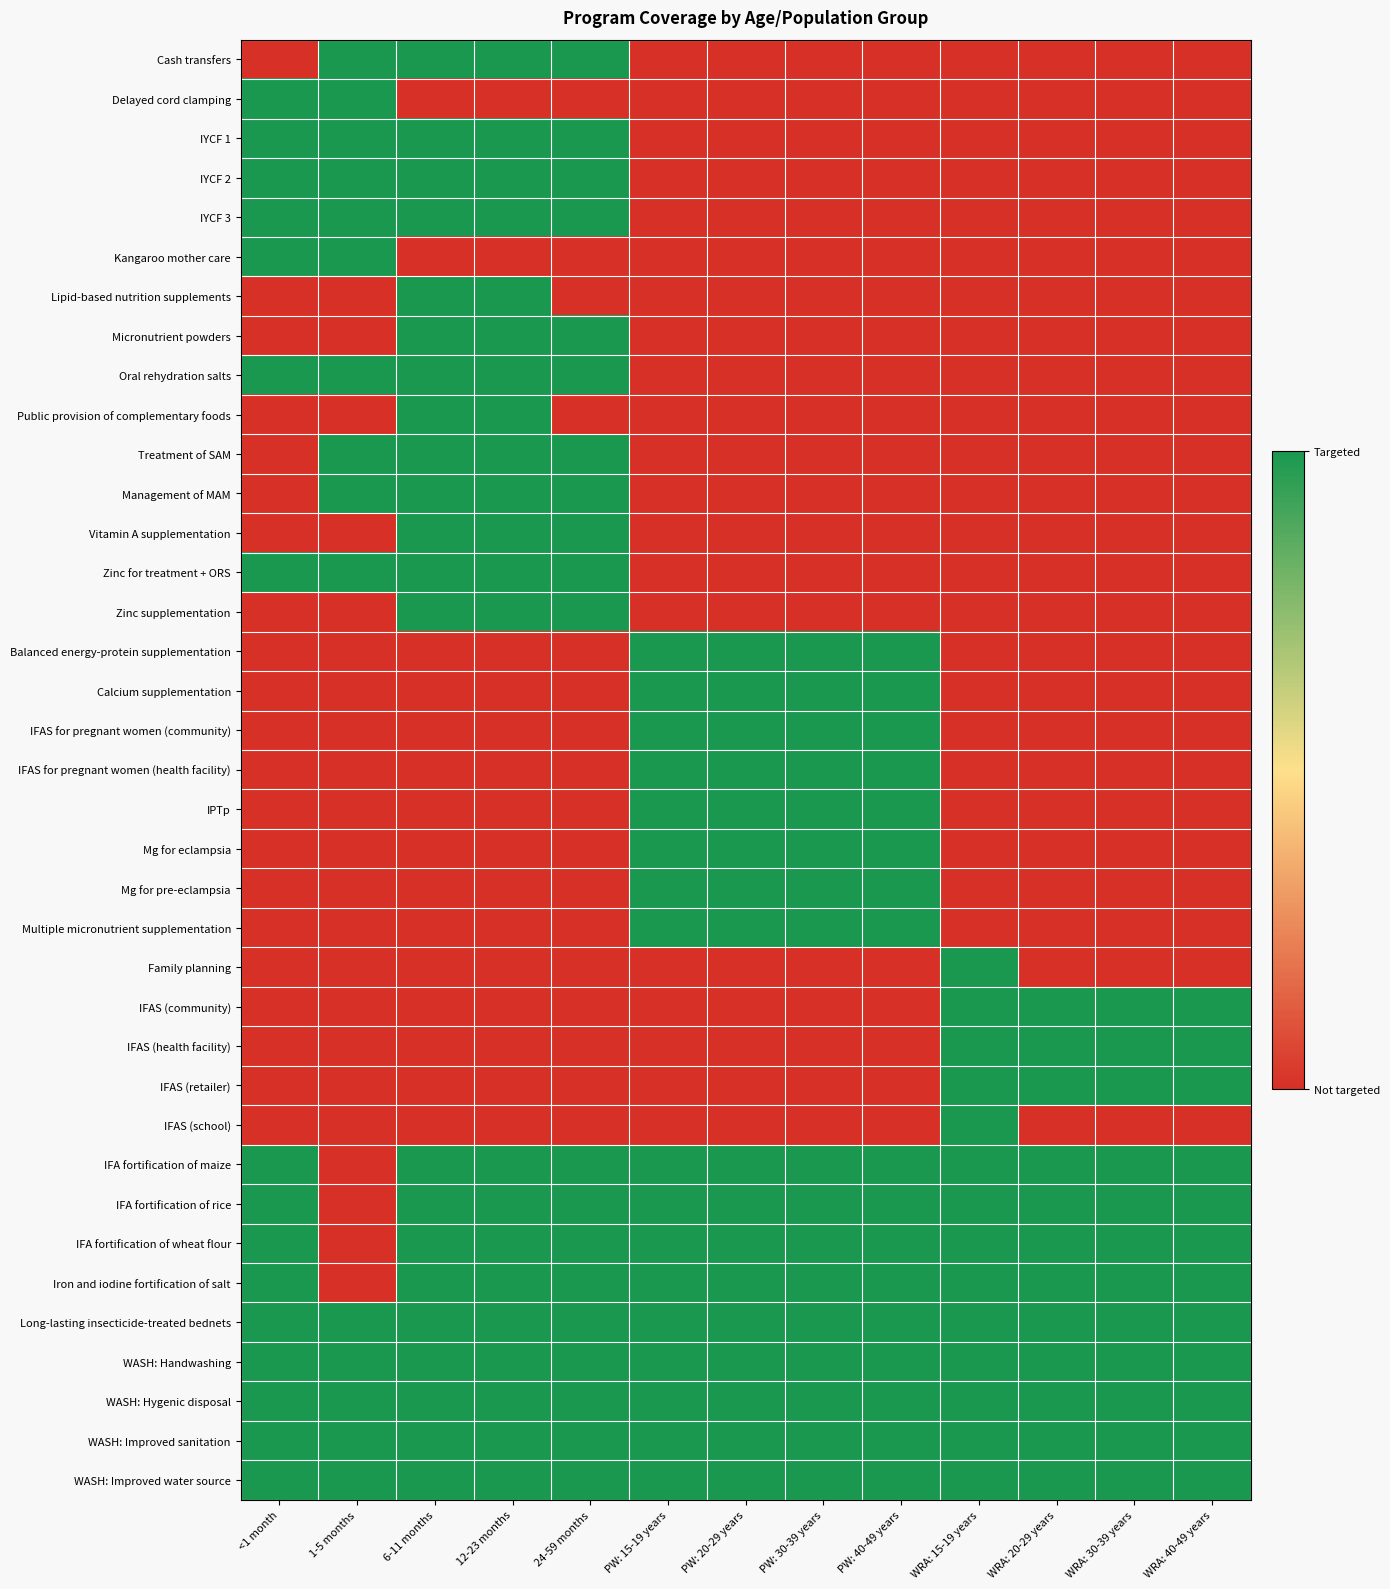

Reading right to left, what are all the values shown in this chart?

Cash transfers: WRA: 40-49 years=0	WRA: 30-39 years=0	WRA: 20-29 years=0	WRA: 15-19 years=0	PW: 40-49 years=0	PW: 30-39 years=0	PW: 20-29 years=0	PW: 15-19 years=0	24-59 months=1	12-23 months=1	6-11 months=1	1-5 months=1	<1 month=0
Delayed cord clamping: WRA: 40-49 years=0	WRA: 30-39 years=0	WRA: 20-29 years=0	WRA: 15-19 years=0	PW: 40-49 years=0	PW: 30-39 years=0	PW: 20-29 years=0	PW: 15-19 years=0	24-59 months=0	12-23 months=0	6-11 months=0	1-5 months=1	<1 month=1
IYCF 1: WRA: 40-49 years=0	WRA: 30-39 years=0	WRA: 20-29 years=0	WRA: 15-19 years=0	PW: 40-49 years=0	PW: 30-39 years=0	PW: 20-29 years=0	PW: 15-19 years=0	24-59 months=1	12-23 months=1	6-11 months=1	1-5 months=1	<1 month=1
IYCF 2: WRA: 40-49 years=0	WRA: 30-39 years=0	WRA: 20-29 years=0	WRA: 15-19 years=0	PW: 40-49 years=0	PW: 30-39 years=0	PW: 20-29 years=0	PW: 15-19 years=0	24-59 months=1	12-23 months=1	6-11 months=1	1-5 months=1	<1 month=1
IYCF 3: WRA: 40-49 years=0	WRA: 30-39 years=0	WRA: 20-29 years=0	WRA: 15-19 years=0	PW: 40-49 years=0	PW: 30-39 years=0	PW: 20-29 years=0	PW: 15-19 years=0	24-59 months=1	12-23 months=1	6-11 months=1	1-5 months=1	<1 month=1
Kangaroo mother care: WRA: 40-49 years=0	WRA: 30-39 years=0	WRA: 20-29 years=0	WRA: 15-19 years=0	PW: 40-49 years=0	PW: 30-39 years=0	PW: 20-29 years=0	PW: 15-19 years=0	24-59 months=0	12-23 months=0	6-11 months=0	1-5 months=1	<1 month=1
Lipid-based nutrition supplements: WRA: 40-49 years=0	WRA: 30-39 years=0	WRA: 20-29 years=0	WRA: 15-19 years=0	PW: 40-49 years=0	PW: 30-39 years=0	PW: 20-29 years=0	PW: 15-19 years=0	24-59 months=0	12-23 months=1	6-11 months=1	1-5 months=0	<1 month=0
Micronutrient powders: WRA: 40-49 years=0	WRA: 30-39 years=0	WRA: 20-29 years=0	WRA: 15-19 years=0	PW: 40-49 years=0	PW: 30-39 years=0	PW: 20-29 years=0	PW: 15-19 years=0	24-59 months=1	12-23 months=1	6-11 months=1	1-5 months=0	<1 month=0
Oral rehydration salts: WRA: 40-49 years=0	WRA: 30-39 years=0	WRA: 20-29 years=0	WRA: 15-19 years=0	PW: 40-49 years=0	PW: 30-39 years=0	PW: 20-29 years=0	PW: 15-19 years=0	24-59 months=1	12-23 months=1	6-11 months=1	1-5 months=1	<1 month=1
Public provision of complementary foods: WRA: 40-49 years=0	WRA: 30-39 years=0	WRA: 20-29 years=0	WRA: 15-19 years=0	PW: 40-49 years=0	PW: 30-39 years=0	PW: 20-29 years=0	PW: 15-19 years=0	24-59 months=0	12-23 months=1	6-11 months=1	1-5 months=0	<1 month=0
Treatment of SAM: WRA: 40-49 years=0	WRA: 30-39 years=0	WRA: 20-29 years=0	WRA: 15-19 years=0	PW: 40-49 years=0	PW: 30-39 years=0	PW: 20-29 years=0	PW: 15-19 years=0	24-59 months=1	12-23 months=1	6-11 months=1	1-5 months=1	<1 month=0
Management of MAM: WRA: 40-49 years=0	WRA: 30-39 years=0	WRA: 20-29 years=0	WRA: 15-19 years=0	PW: 40-49 years=0	PW: 30-39 years=0	PW: 20-29 years=0	PW: 15-19 years=0	24-59 months=1	12-23 months=1	6-11 months=1	1-5 months=1	<1 month=0
Vitamin A supplementation: WRA: 40-49 years=0	WRA: 30-39 years=0	WRA: 20-29 years=0	WRA: 15-19 years=0	PW: 40-49 years=0	PW: 30-39 years=0	PW: 20-29 years=0	PW: 15-19 years=0	24-59 months=1	12-23 months=1	6-11 months=1	1-5 months=0	<1 month=0
Zinc for treatment + ORS: WRA: 40-49 years=0	WRA: 30-39 years=0	WRA: 20-29 years=0	WRA: 15-19 years=0	PW: 40-49 years=0	PW: 30-39 years=0	PW: 20-29 years=0	PW: 15-19 years=0	24-59 months=1	12-23 months=1	6-11 months=1	1-5 months=1	<1 month=1
Zinc supplementation: WRA: 40-49 years=0	WRA: 30-39 years=0	WRA: 20-29 years=0	WRA: 15-19 years=0	PW: 40-49 years=0	PW: 30-39 years=0	PW: 20-29 years=0	PW: 15-19 years=0	24-59 months=1	12-23 months=1	6-11 months=1	1-5 months=0	<1 month=0
Balanced energy-protein supplementation: WRA: 40-49 years=0	WRA: 30-39 years=0	WRA: 20-29 years=0	WRA: 15-19 years=0	PW: 40-49 years=1	PW: 30-39 years=1	PW: 20-29 years=1	PW: 15-19 years=1	24-59 months=0	12-23 months=0	6-11 months=0	1-5 months=0	<1 month=0
Calcium supplementation: WRA: 40-49 years=0	WRA: 30-39 years=0	WRA: 20-29 years=0	WRA: 15-19 years=0	PW: 40-49 years=1	PW: 30-39 years=1	PW: 20-29 years=1	PW: 15-19 years=1	24-59 months=0	12-23 months=0	6-11 months=0	1-5 months=0	<1 month=0
IFAS for pregnant women (community): WRA: 40-49 years=0	WRA: 30-39 years=0	WRA: 20-29 years=0	WRA: 15-19 years=0	PW: 40-49 years=1	PW: 30-39 years=1	PW: 20-29 years=1	PW: 15-19 years=1	24-59 months=0	12-23 months=0	6-11 months=0	1-5 months=0	<1 month=0
IFAS for pregnant women (health facility): WRA: 40-49 years=0	WRA: 30-39 years=0	WRA: 20-29 years=0	WRA: 15-19 years=0	PW: 40-49 years=1	PW: 30-39 years=1	PW: 20-29 years=1	PW: 15-19 years=1	24-59 months=0	12-23 months=0	6-11 months=0	1-5 months=0	<1 month=0
IPTp: WRA: 40-49 years=0	WRA: 30-39 years=0	WRA: 20-29 years=0	WRA: 15-19 years=0	PW: 40-49 years=1	PW: 30-39 years=1	PW: 20-29 years=1	PW: 15-19 years=1	24-59 months=0	12-23 months=0	6-11 months=0	1-5 months=0	<1 month=0
Mg for eclampsia: WRA: 40-49 years=0	WRA: 30-39 years=0	WRA: 20-29 years=0	WRA: 15-19 years=0	PW: 40-49 years=1	PW: 30-39 years=1	PW: 20-29 years=1	PW: 15-19 years=1	24-59 months=0	12-23 months=0	6-11 months=0	1-5 months=0	<1 month=0
Mg for pre-eclampsia: WRA: 40-49 years=0	WRA: 30-39 years=0	WRA: 20-29 years=0	WRA: 15-19 years=0	PW: 40-49 years=1	PW: 30-39 years=1	PW: 20-29 years=1	PW: 15-19 years=1	24-59 months=0	12-23 months=0	6-11 months=0	1-5 months=0	<1 month=0
Multiple micronutrient supplementation: WRA: 40-49 years=0	WRA: 30-39 years=0	WRA: 20-29 years=0	WRA: 15-19 years=0	PW: 40-49 years=1	PW: 30-39 years=1	PW: 20-29 years=1	PW: 15-19 years=1	24-59 months=0	12-23 months=0	6-11 months=0	1-5 months=0	<1 month=0
Family planning: WRA: 40-49 years=0	WRA: 30-39 years=0	WRA: 20-29 years=0	WRA: 15-19 years=1	PW: 40-49 years=0	PW: 30-39 years=0	PW: 20-29 years=0	PW: 15-19 years=0	24-59 months=0	12-23 months=0	6-11 months=0	1-5 months=0	<1 month=0
IFAS (community): WRA: 40-49 years=1	WRA: 30-39 years=1	WRA: 20-29 years=1	WRA: 15-19 years=1	PW: 40-49 years=0	PW: 30-39 years=0	PW: 20-29 years=0	PW: 15-19 years=0	24-59 months=0	12-23 months=0	6-11 months=0	1-5 months=0	<1 month=0
IFAS (health facility): WRA: 40-49 years=1	WRA: 30-39 years=1	WRA: 20-29 years=1	WRA: 15-19 years=1	PW: 40-49 years=0	PW: 30-39 years=0	PW: 20-29 years=0	PW: 15-19 years=0	24-59 months=0	12-23 months=0	6-11 months=0	1-5 months=0	<1 month=0
IFAS (retailer): WRA: 40-49 years=1	WRA: 30-39 years=1	WRA: 20-29 years=1	WRA: 15-19 years=1	PW: 40-49 years=0	PW: 30-39 years=0	PW: 20-29 years=0	PW: 15-19 years=0	24-59 months=0	12-23 months=0	6-11 months=0	1-5 months=0	<1 month=0
IFAS (school): WRA: 40-49 years=0	WRA: 30-39 years=0	WRA: 20-29 years=0	WRA: 15-19 years=1	PW: 40-49 years=0	PW: 30-39 years=0	PW: 20-29 years=0	PW: 15-19 years=0	24-59 months=0	12-23 months=0	6-11 months=0	1-5 months=0	<1 month=0
IFA fortification of maize: WRA: 40-49 years=1	WRA: 30-39 years=1	WRA: 20-29 years=1	WRA: 15-19 years=1	PW: 40-49 years=1	PW: 30-39 years=1	PW: 20-29 years=1	PW: 15-19 years=1	24-59 months=1	12-23 months=1	6-11 months=1	1-5 months=0	<1 month=1
IFA fortification of rice: WRA: 40-49 years=1	WRA: 30-39 years=1	WRA: 20-29 years=1	WRA: 15-19 years=1	PW: 40-49 years=1	PW: 30-39 years=1	PW: 20-29 years=1	PW: 15-19 years=1	24-59 months=1	12-23 months=1	6-11 months=1	1-5 months=0	<1 month=1
IFA fortification of wheat flour: WRA: 40-49 years=1	WRA: 30-39 years=1	WRA: 20-29 years=1	WRA: 15-19 years=1	PW: 40-49 years=1	PW: 30-39 years=1	PW: 20-29 years=1	PW: 15-19 years=1	24-59 months=1	12-23 months=1	6-11 months=1	1-5 months=0	<1 month=1
Iron and iodine fortification of salt: WRA: 40-49 years=1	WRA: 30-39 years=1	WRA: 20-29 years=1	WRA: 15-19 years=1	PW: 40-49 years=1	PW: 30-39 years=1	PW: 20-29 years=1	PW: 15-19 years=1	24-59 months=1	12-23 months=1	6-11 months=1	1-5 months=0	<1 month=1
Long-lasting insecticide-treated bednets: WRA: 40-49 years=1	WRA: 30-39 years=1	WRA: 20-29 years=1	WRA: 15-19 years=1	PW: 40-49 years=1	PW: 30-39 years=1	PW: 20-29 years=1	PW: 15-19 years=1	24-59 months=1	12-23 months=1	6-11 months=1	1-5 months=1	<1 month=1
WASH: Handwashing: WRA: 40-49 years=1	WRA: 30-39 years=1	WRA: 20-29 years=1	WRA: 15-19 years=1	PW: 40-49 years=1	PW: 30-39 years=1	PW: 20-29 years=1	PW: 15-19 years=1	24-59 months=1	12-23 months=1	6-11 months=1	1-5 months=1	<1 month=1
WASH: Hygenic disposal: WRA: 40-49 years=1	WRA: 30-39 years=1	WRA: 20-29 years=1	WRA: 15-19 years=1	PW: 40-49 years=1	PW: 30-39 years=1	PW: 20-29 years=1	PW: 15-19 years=1	24-59 months=1	12-23 months=1	6-11 months=1	1-5 months=1	<1 month=1
WASH: Improved sanitation: WRA: 40-49 years=1	WRA: 30-39 years=1	WRA: 20-29 years=1	WRA: 15-19 years=1	PW: 40-49 years=1	PW: 30-39 years=1	PW: 20-29 years=1	PW: 15-19 years=1	24-59 months=1	12-23 months=1	6-11 months=1	1-5 months=1	<1 month=1
WASH: Improved water source: WRA: 40-49 years=1	WRA: 30-39 years=1	WRA: 20-29 years=1	WRA: 15-19 years=1	PW: 40-49 years=1	PW: 30-39 years=1	PW: 20-29 years=1	PW: 15-19 years=1	24-59 months=1	12-23 months=1	6-11 months=1	1-5 months=1	<1 month=1